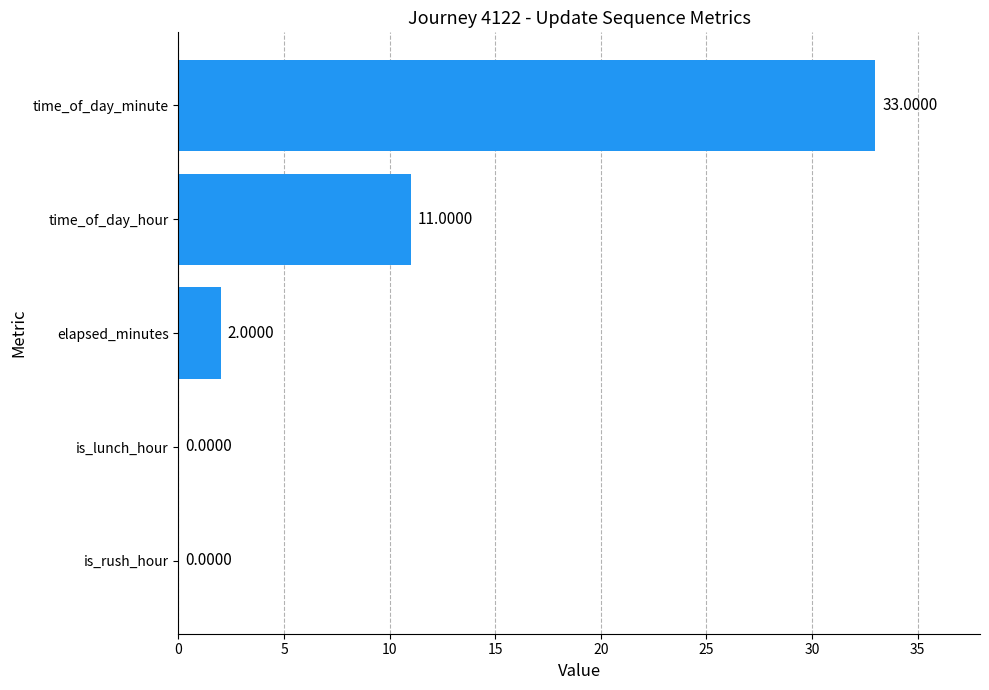

Which label corresponds to the largest value in the chart?

time_of_day_minute